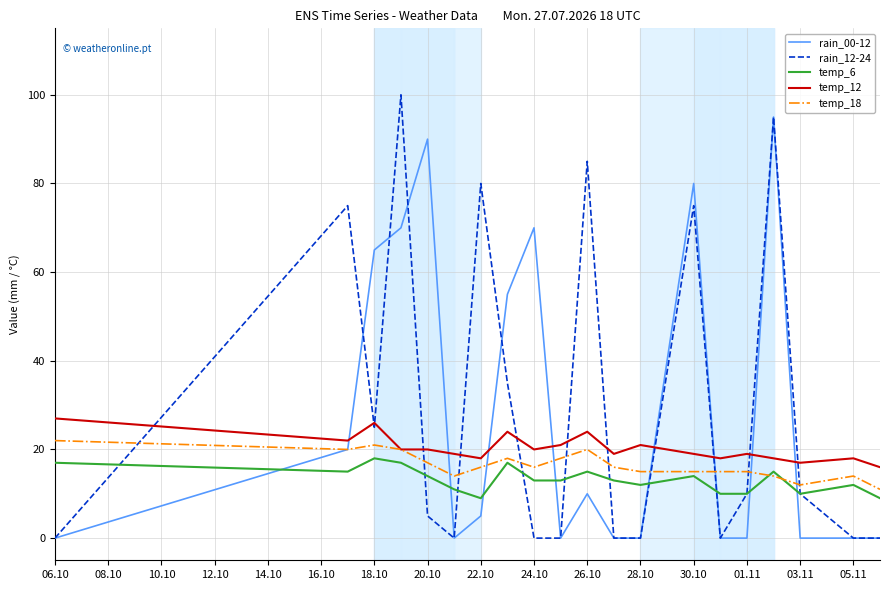

How many data points does each series have?

20